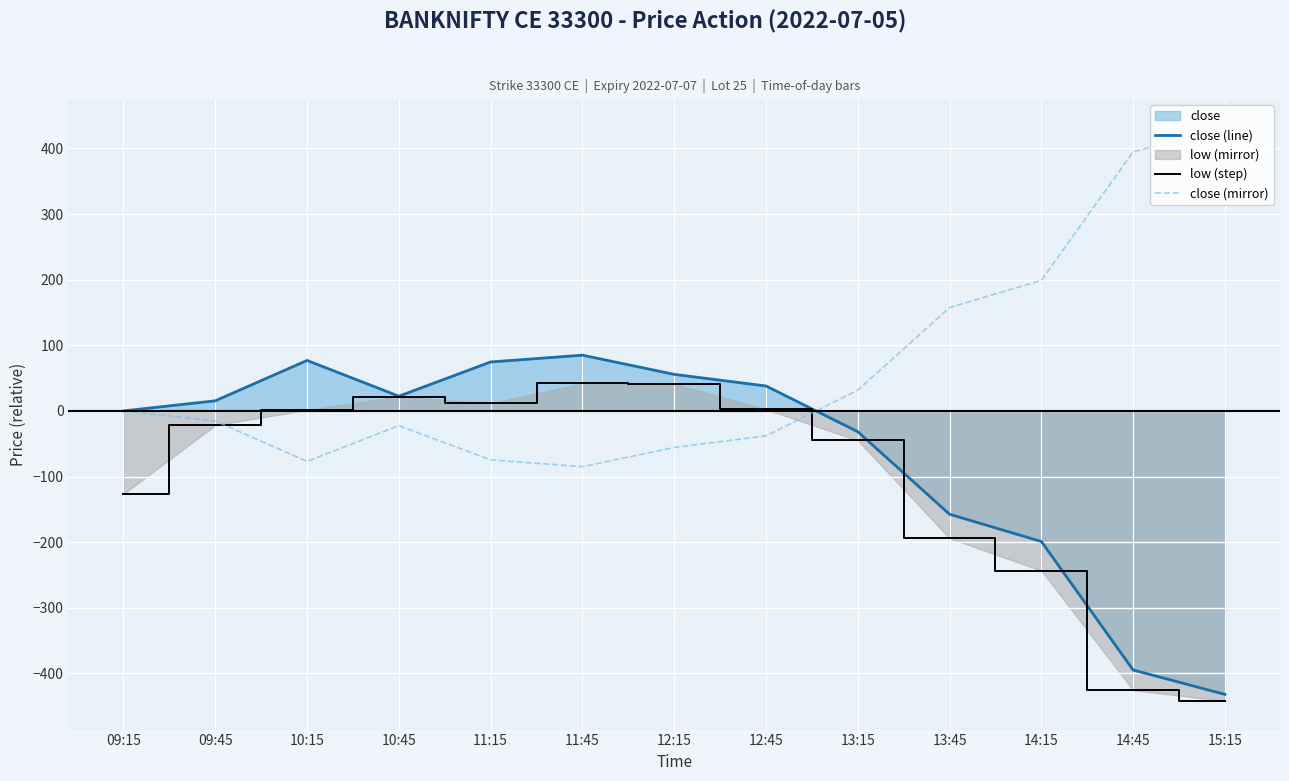

True or false: close (line) and low (step) cross at least once.

False